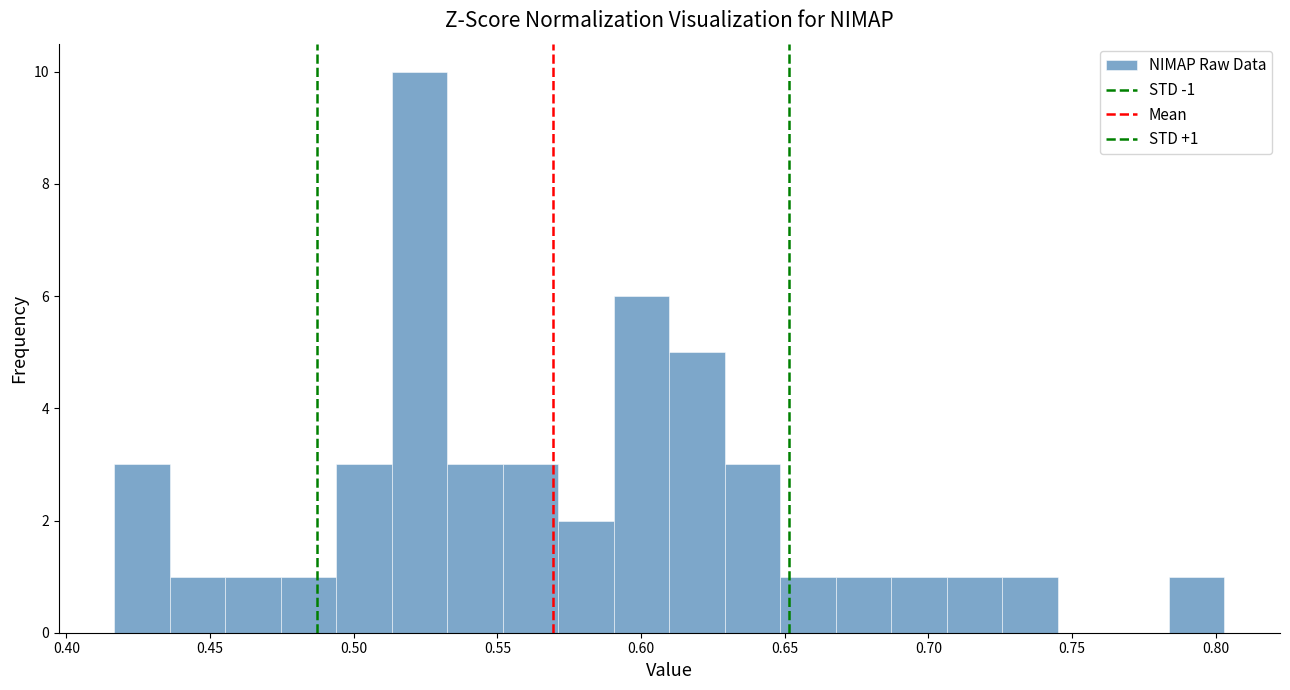

Read against the x-axis, roughly where is the centre of the tallest bar?

0.525